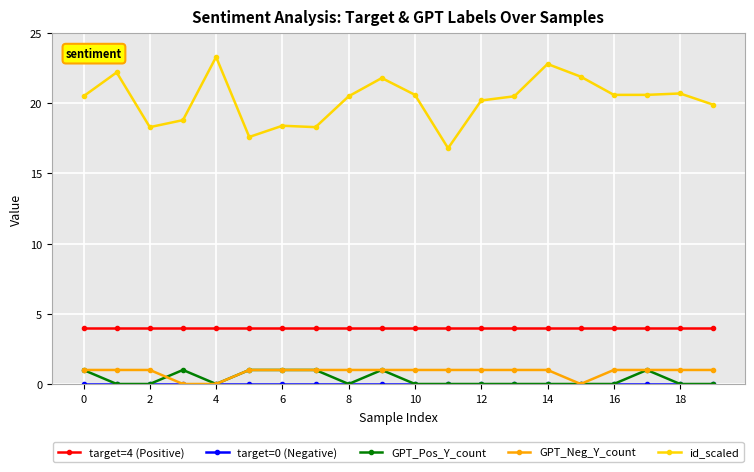

True or false: GPT_Pos_Y_count has more than 0 interior local peaks.

True